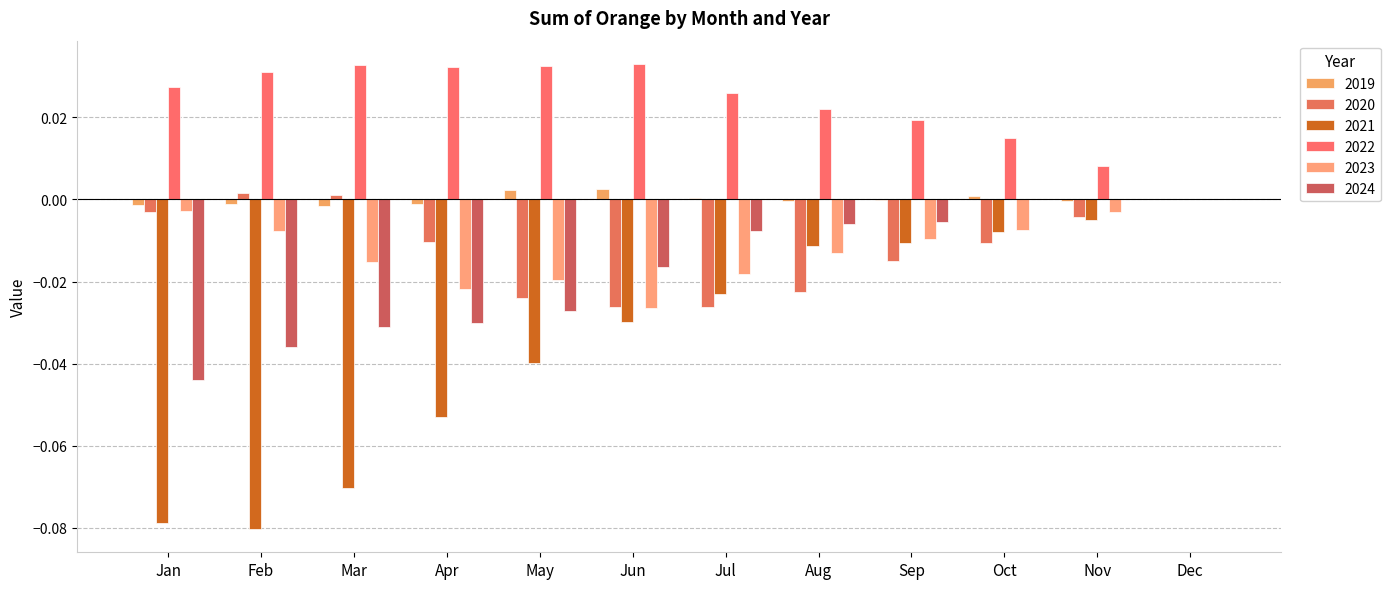

Which series has the largest range (max minus min)?

2021